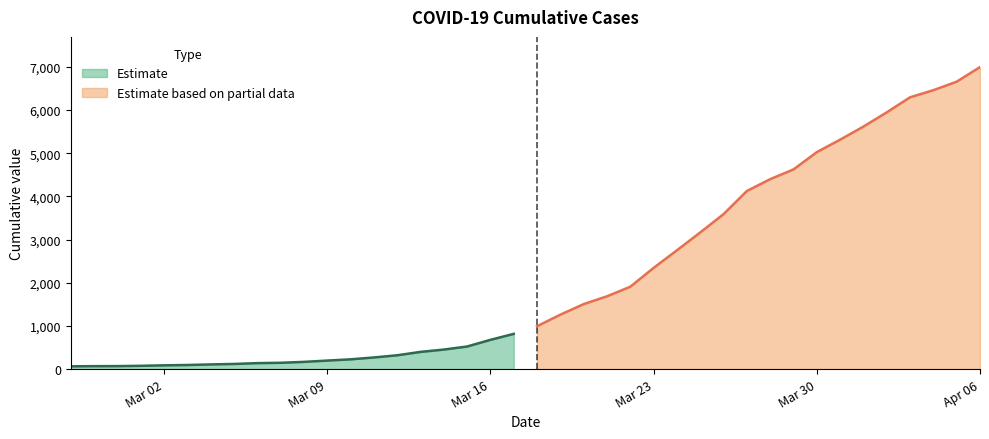

Which label corresponds to the smallest value in the chart?

2020-02-27